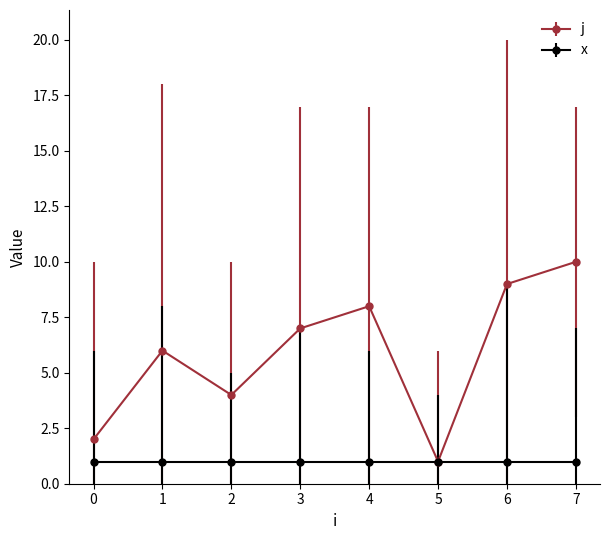

Which series changed the most between 1 and 5?

j